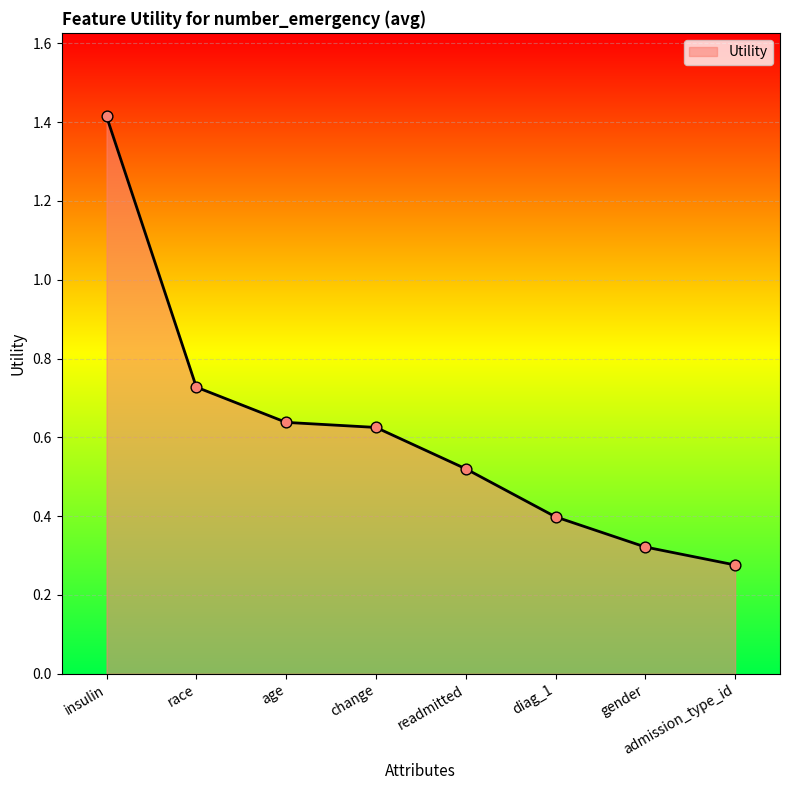

Which has a higher value, age or readmitted?

age